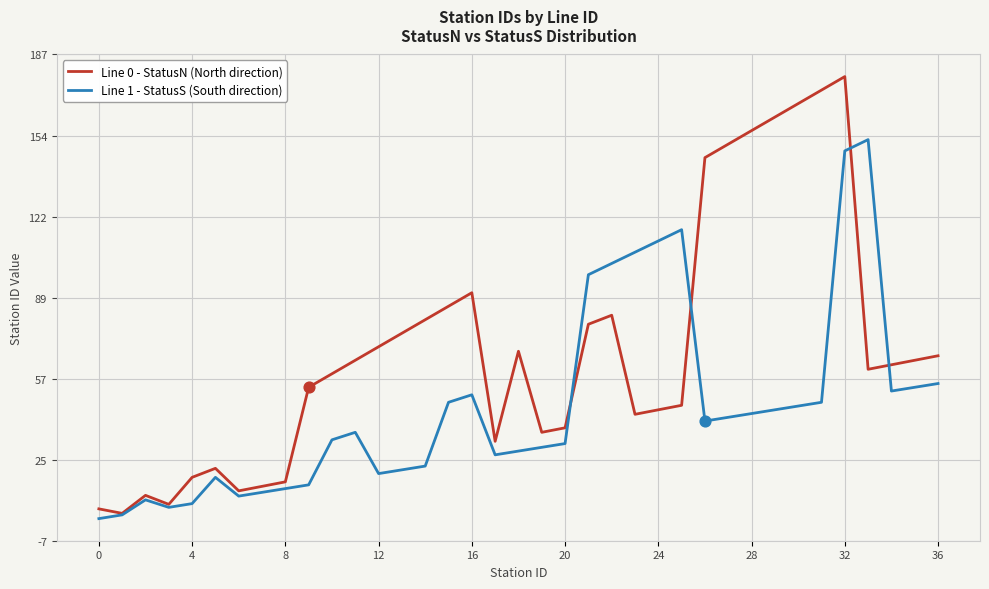

Which series has the widest spread of values?

Line 0 - StatusN (North direction)